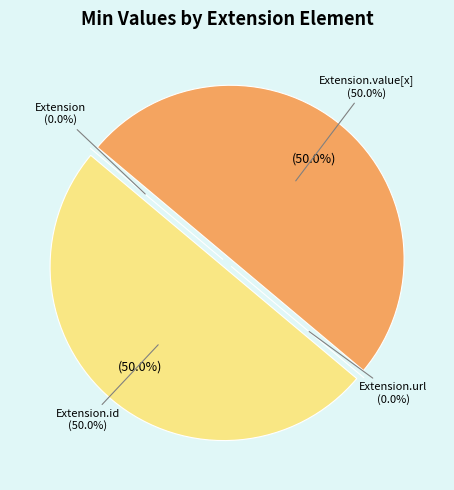

How many slices are in this pie chart?

4